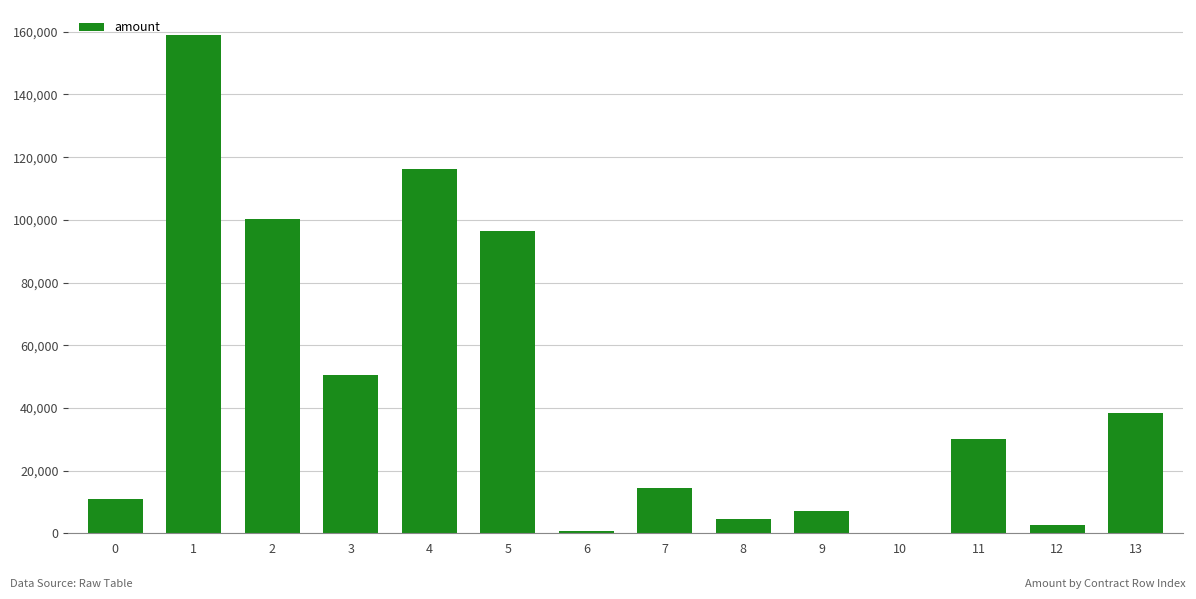

The value at 7 is 4897.4. True or false?

False